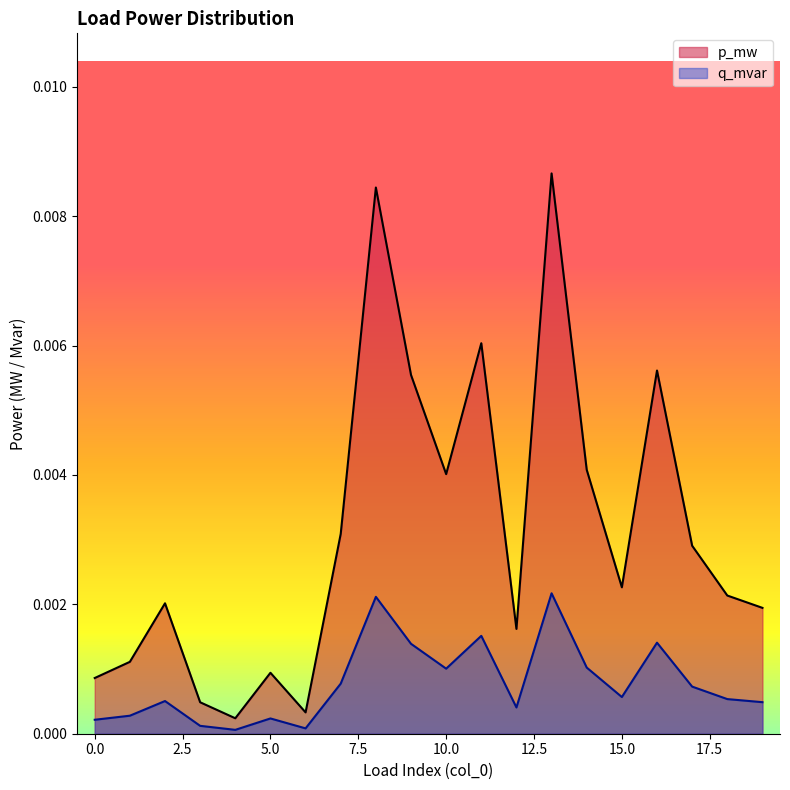

The value of p_mw at 2 is 0.0. True or false?

True